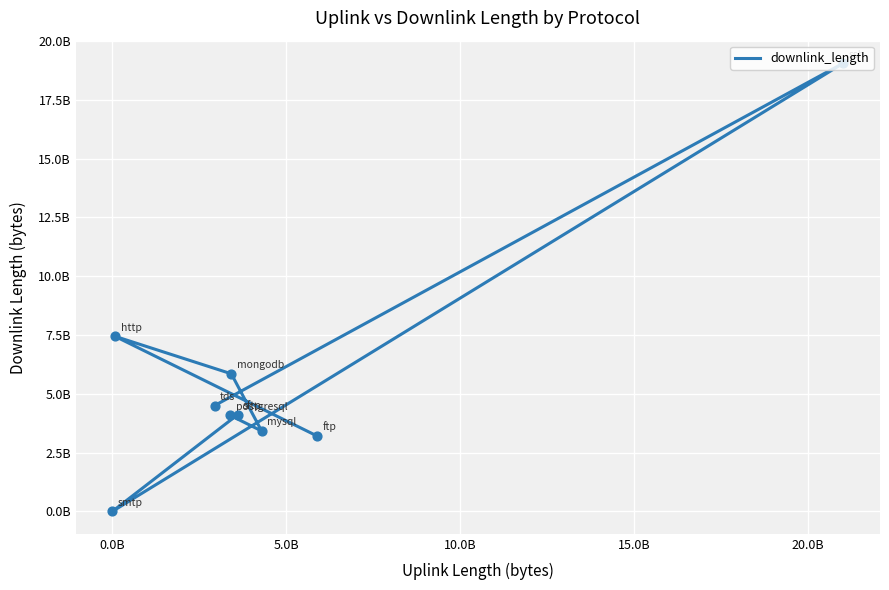

Approximately how many times larger is the value at 0.0B compared to 20.0B?

1.8